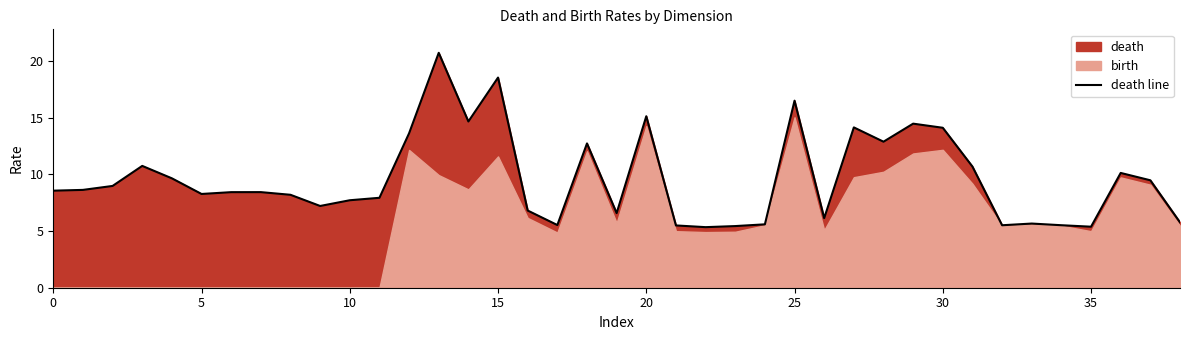

True or false: the data shows 22.0 at 18.

False